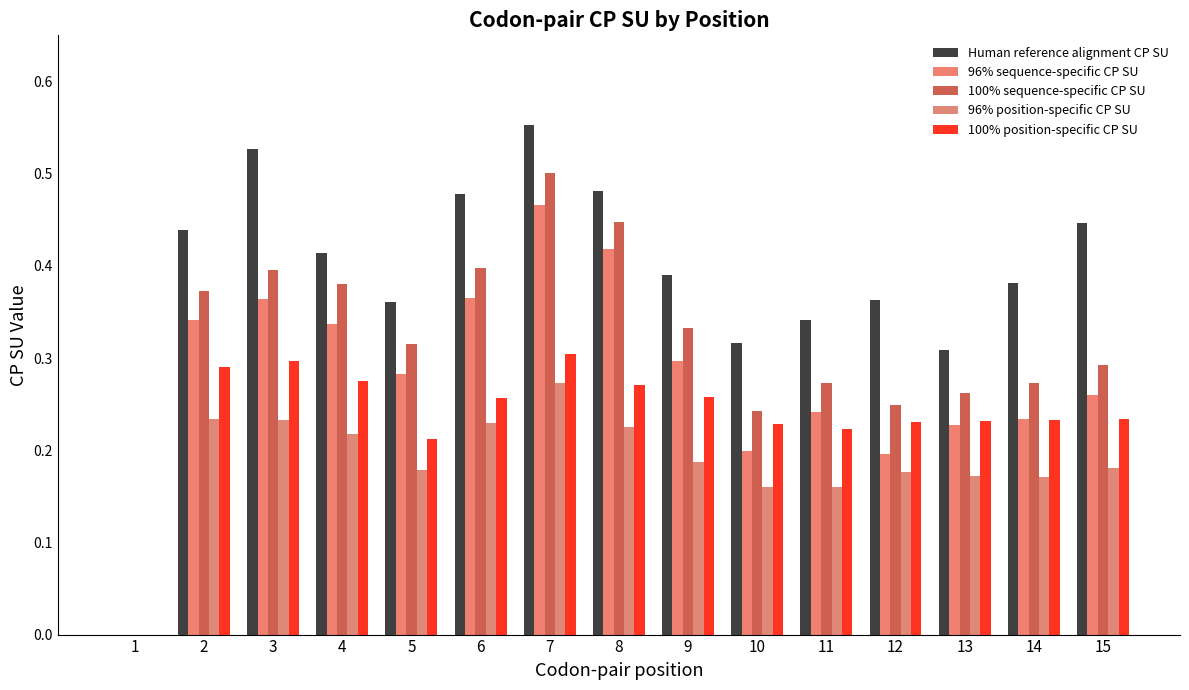

Reading right to left, transcribe all the data shown in this chart.

Human reference alignment CP SU: 15=0.4	14=0.4	13=0.3	12=0.4	11=0.3	10=0.3	9=0.4	8=0.5	7=0.6	6=0.5	5=0.4	4=0.4	3=0.5	2=0.4	1=0.0
96% sequence-specific CP SU: 15=0.3	14=0.2	13=0.2	12=0.2	11=0.2	10=0.2	9=0.3	8=0.4	7=0.5	6=0.4	5=0.3	4=0.3	3=0.4	2=0.3	1=0.0
100% sequence-specific CP SU: 15=0.3	14=0.3	13=0.3	12=0.2	11=0.3	10=0.2	9=0.3	8=0.4	7=0.5	6=0.4	5=0.3	4=0.4	3=0.4	2=0.4	1=0.0
96% position-specific CP SU: 15=0.2	14=0.2	13=0.2	12=0.2	11=0.2	10=0.2	9=0.2	8=0.2	7=0.3	6=0.2	5=0.2	4=0.2	3=0.2	2=0.2	1=0.0
100% position-specific CP SU: 15=0.2	14=0.2	13=0.2	12=0.2	11=0.2	10=0.2	9=0.3	8=0.3	7=0.3	6=0.3	5=0.2	4=0.3	3=0.3	2=0.3	1=0.0